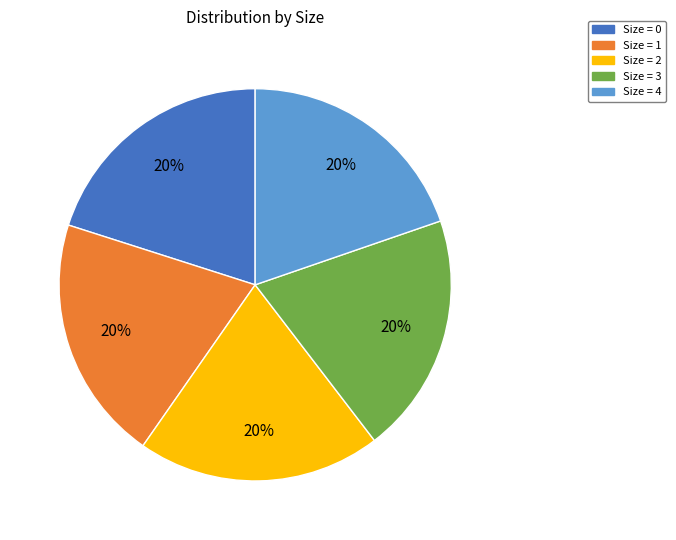

Is it true that Size = 3 is 14% of the pie?

False